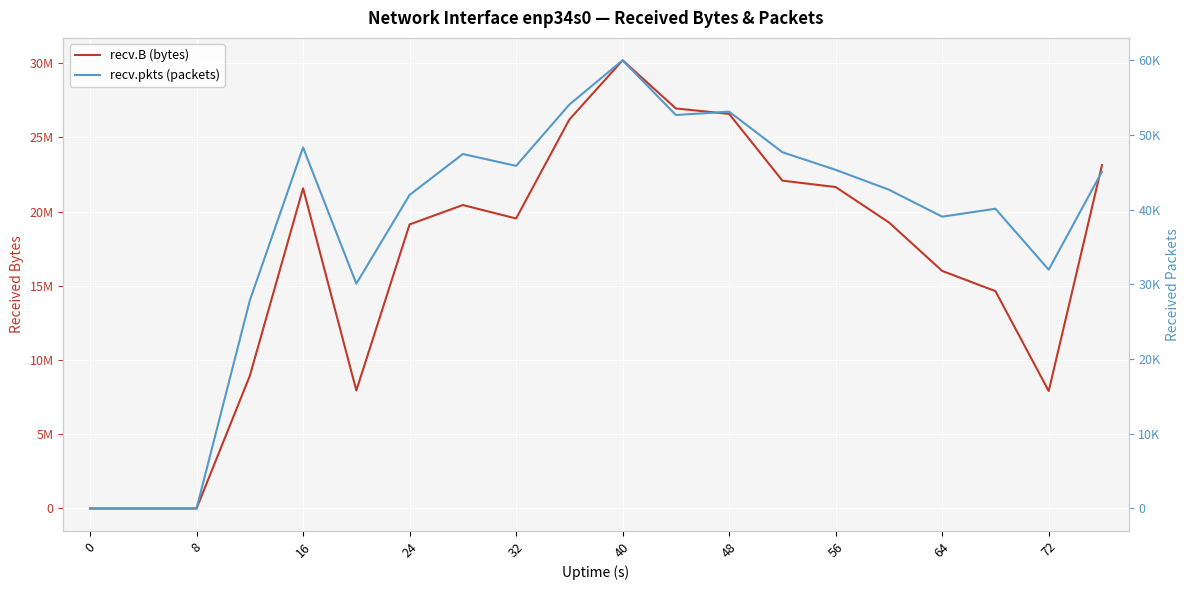

True or false: recv.pkts (packets) has a value of -22453 at 0.

False